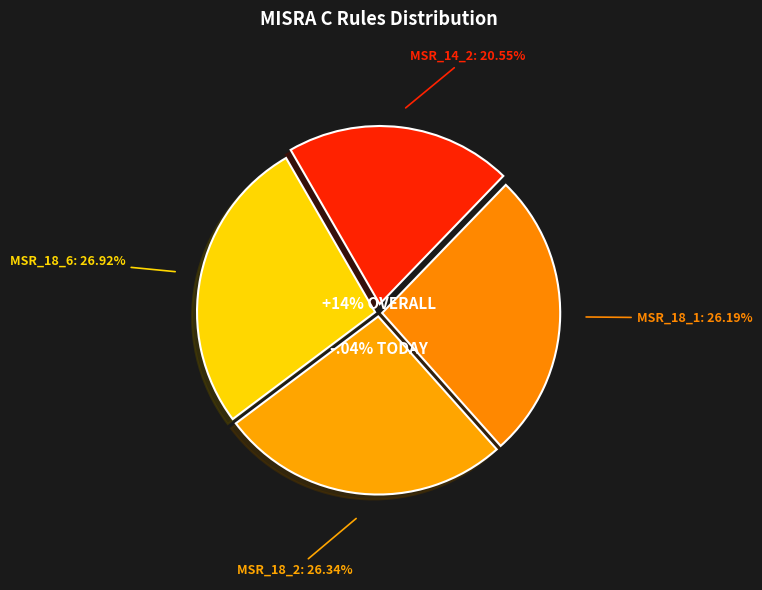

To the nearest percent, what is the difference between the largest and smallest slice percentages?

6%